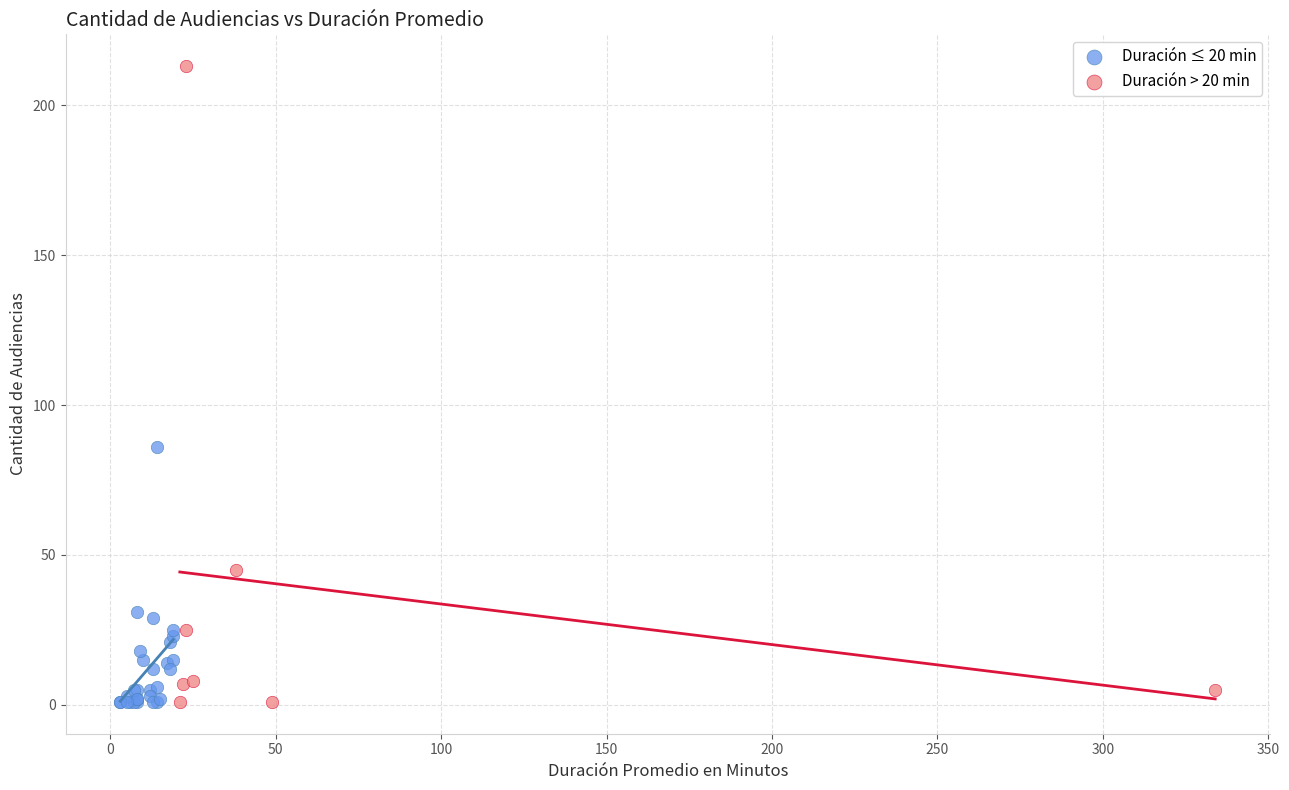

Which series contains the highest Y value?

Duración > 20 min